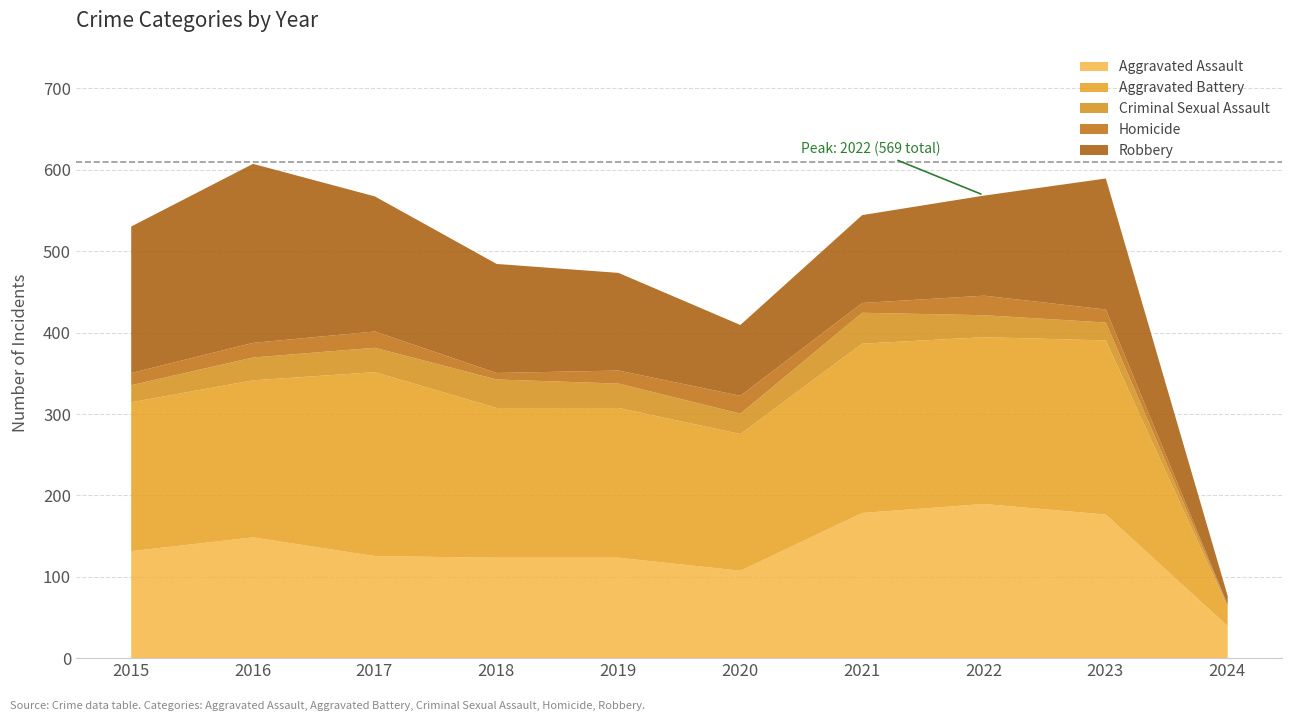

How many values in the Robbery series exceed 134?

4